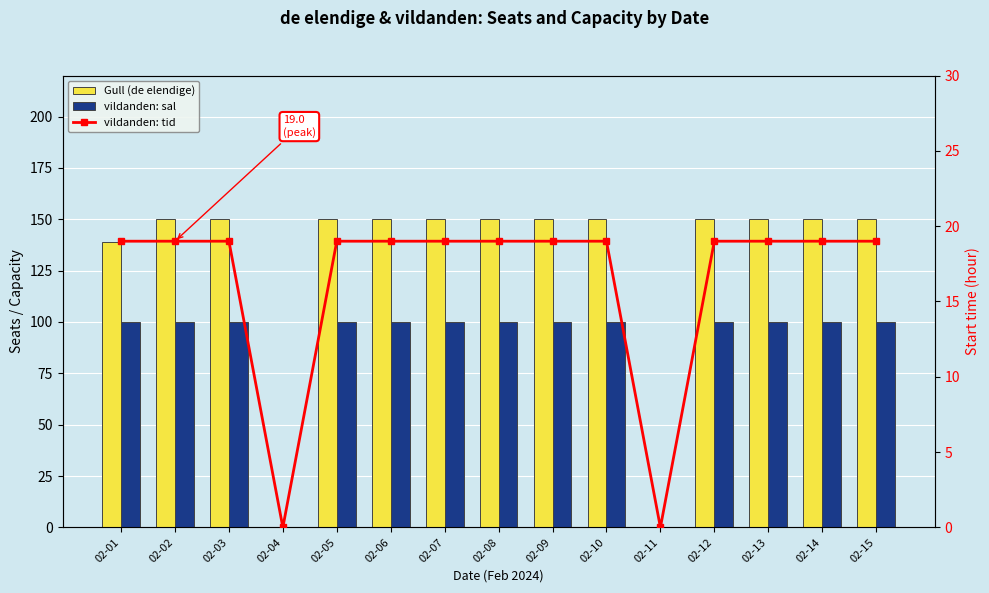

Which series has the widest spread of values?

Gull (de elendige)